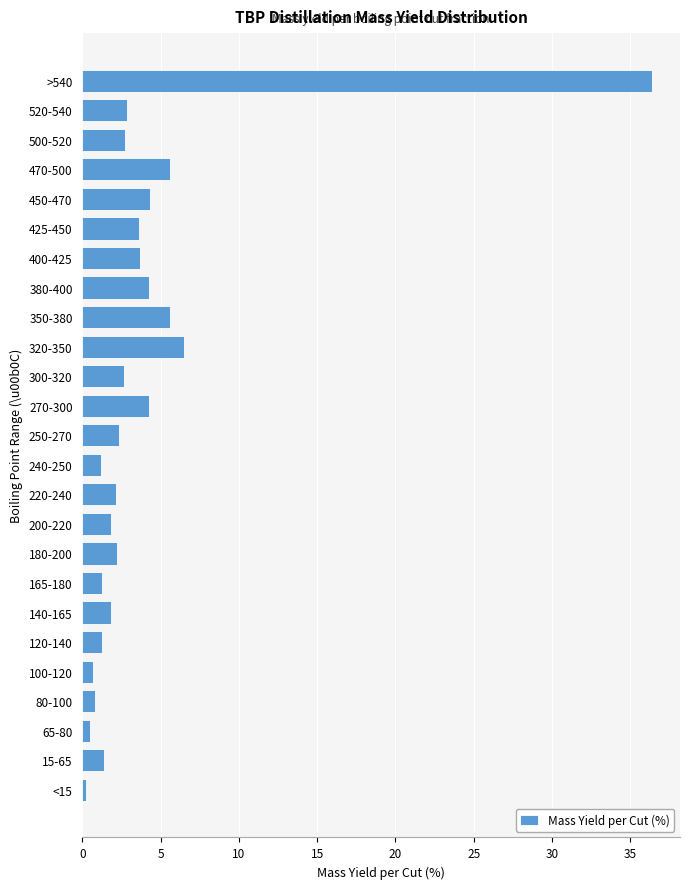

What is the average value?

4.0